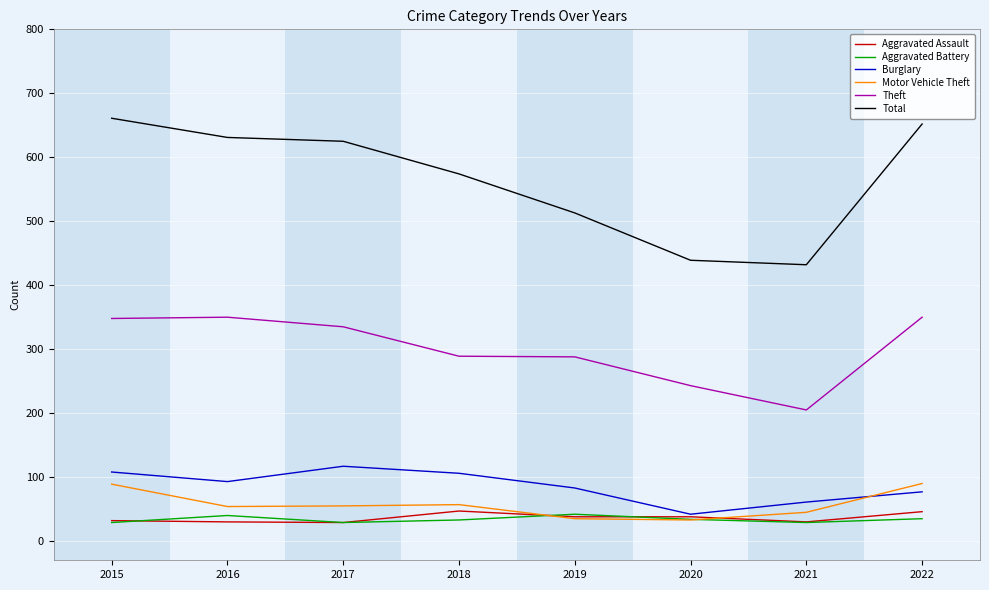

What are all the series names shown in the legend?

Aggravated Assault, Aggravated Battery, Burglary, Motor Vehicle Theft, Theft, Total